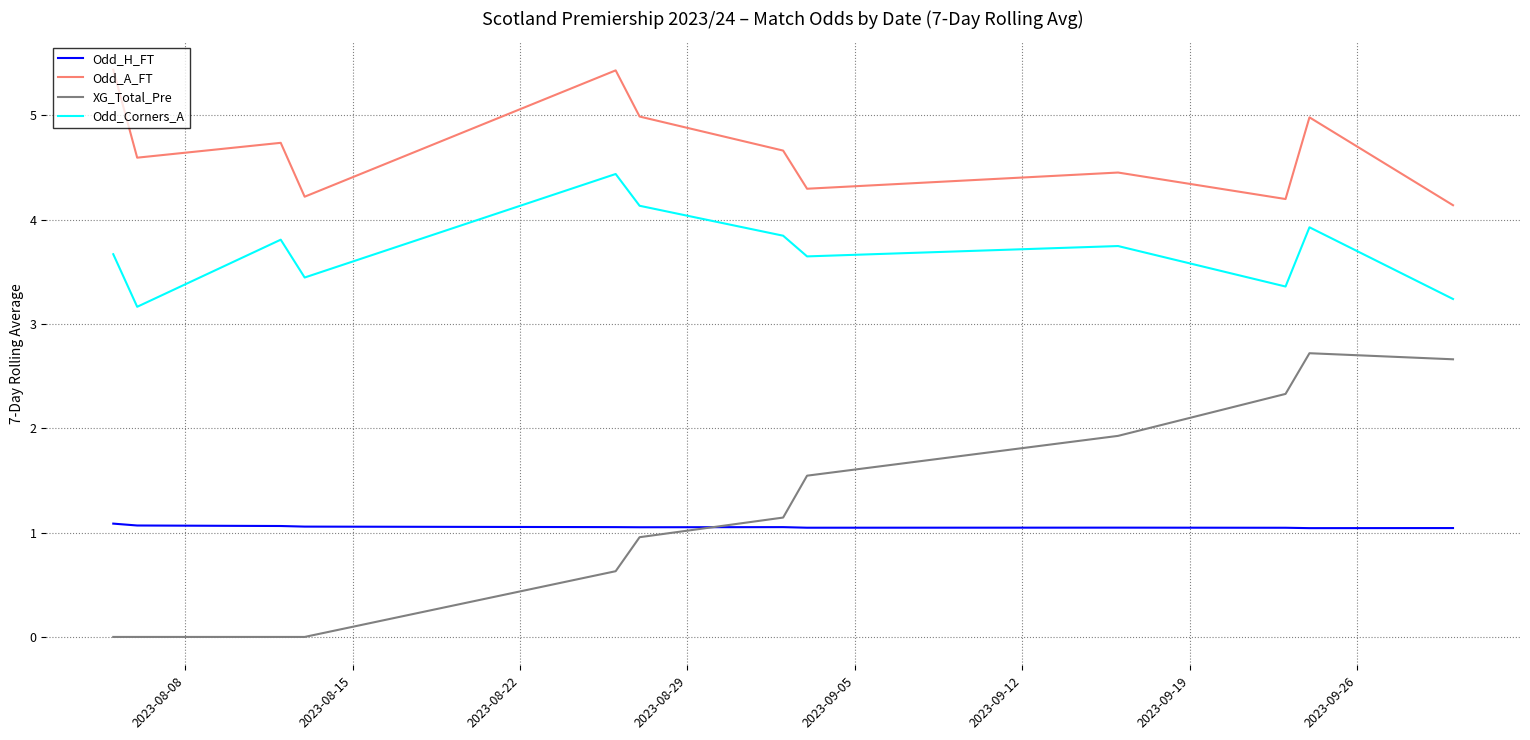

Which series has the widest spread of values?

XG_Total_Pre